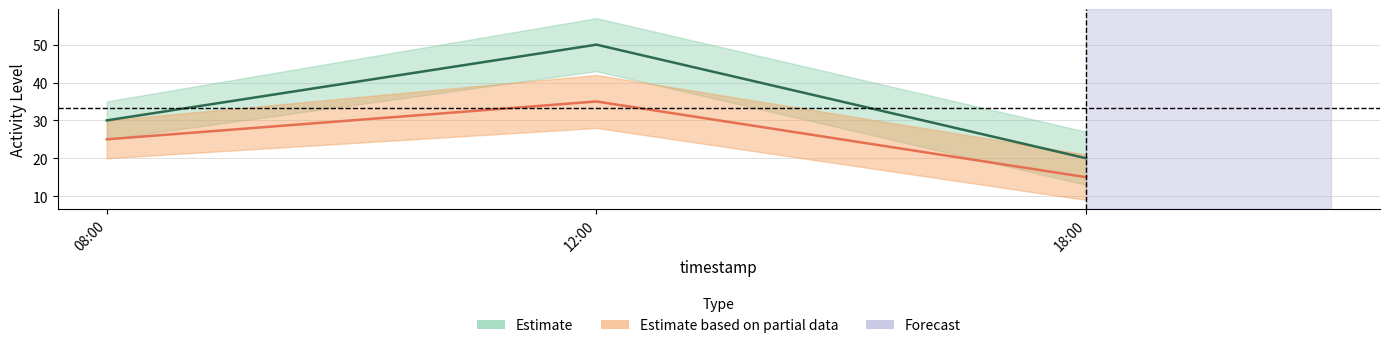

Between 08:00 and 18:00, which series saw the biggest shift?

user_1